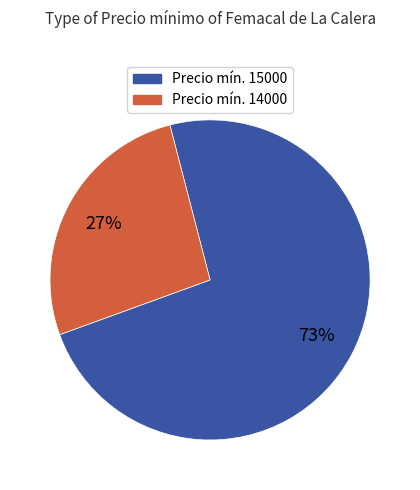

To the nearest percent, what is the average slice percentage?

50%